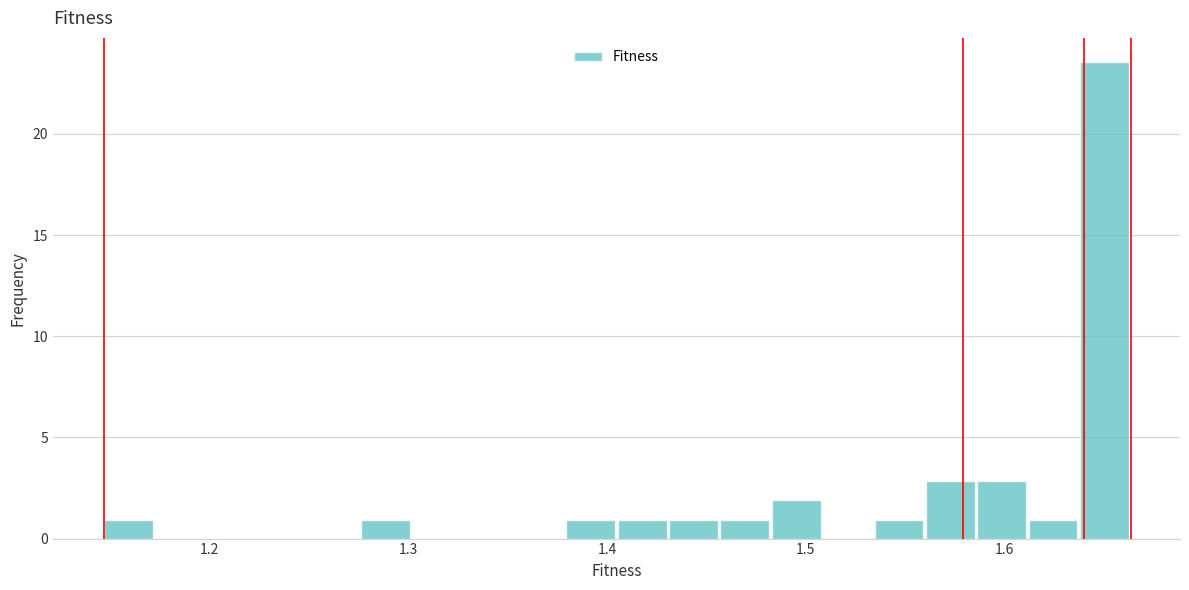

Read against the x-axis, roughly where is the centre of the tallest bar?

1.65